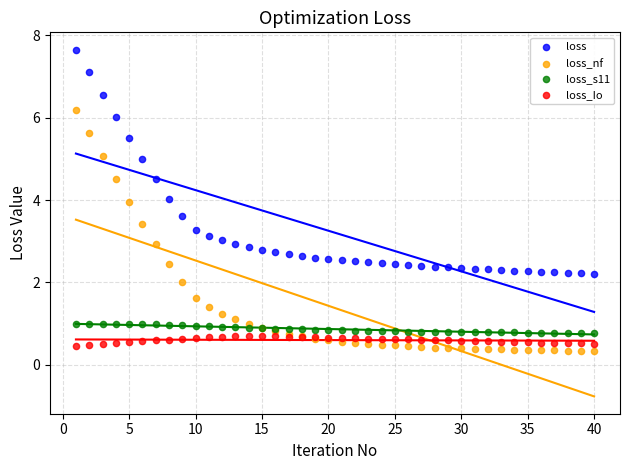

What is the X range (max minus min) for the scatter plot?

39.0